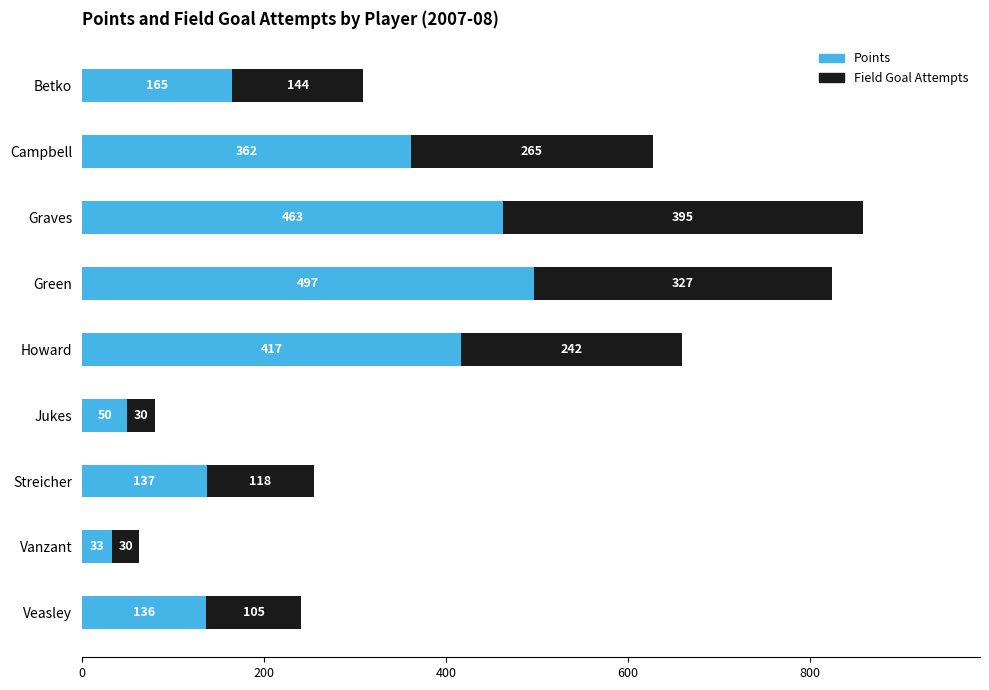

At which category is the sum across all series the highest?

Graves